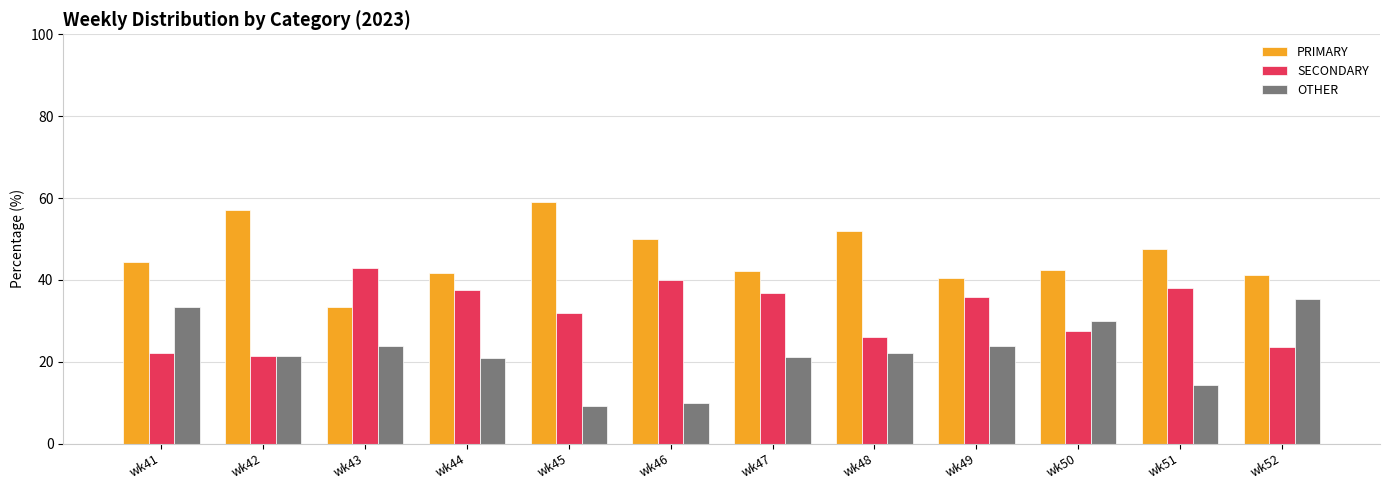

How many distinct data groups are displayed?

3